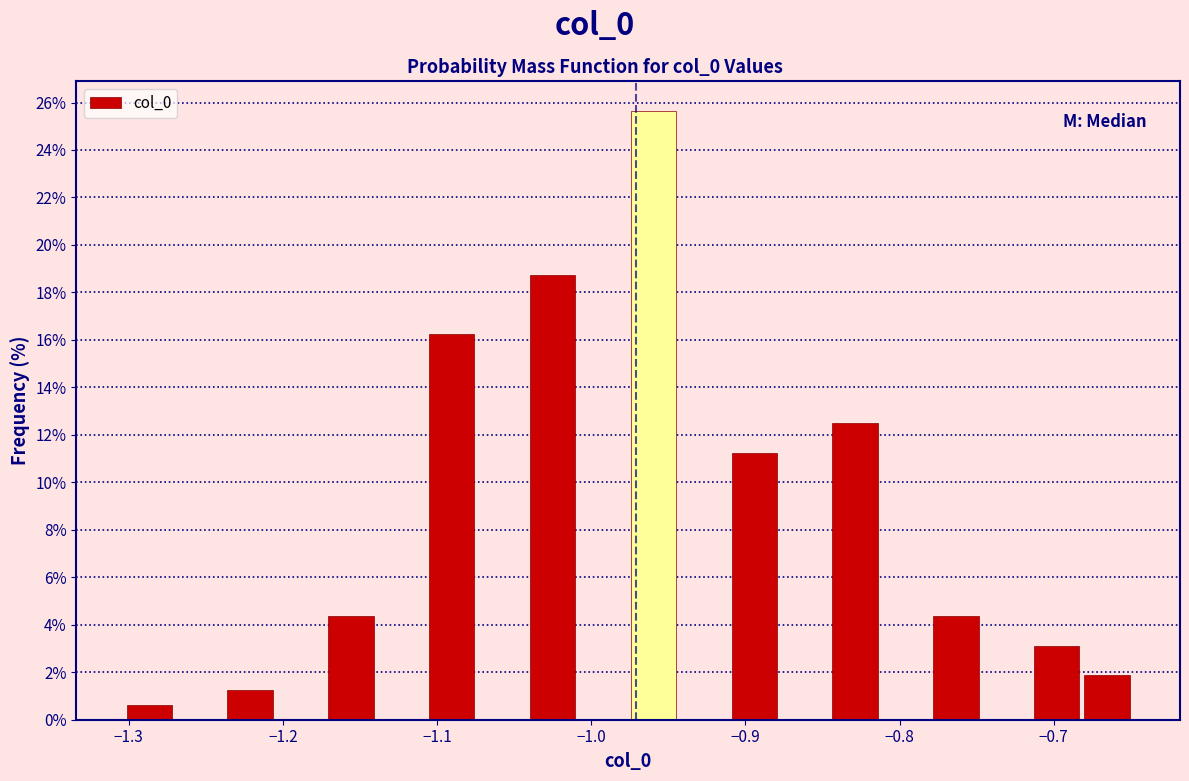

Around what value on the x-axis is the tallest bar? Give the approximate position of its centre, as read against the axis.

-0.96